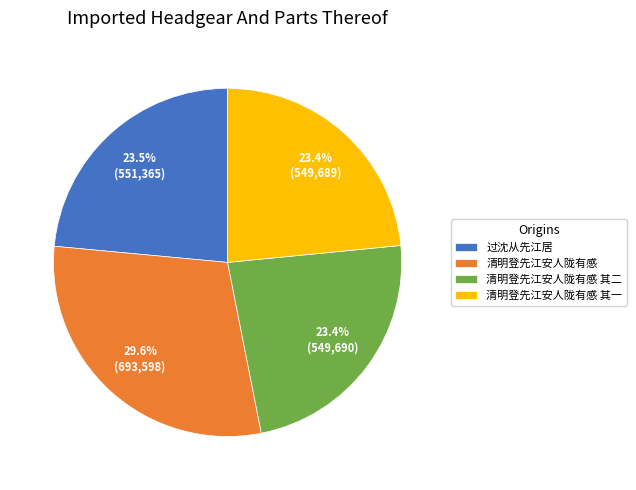

What is the ratio of the value at 清明登先江安人陇有感 其一 to the value at 过沈从先江居?

1.0